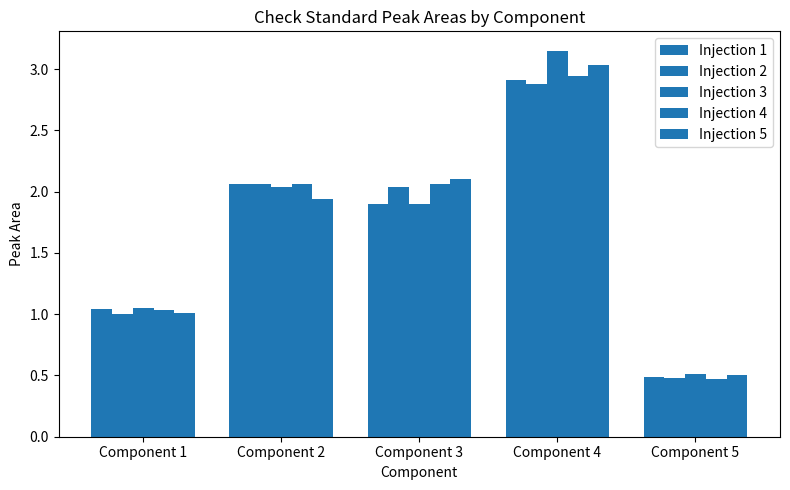

Reading left to right, list all the values displayed in this chart.

Injection 1: Component 1=1.0	Component 2=2.1	Component 3=1.9	Component 4=2.9	Component 5=0.5
Injection 2: Component 1=1.0	Component 2=2.1	Component 3=2.0	Component 4=2.9	Component 5=0.5
Injection 3: Component 1=1.1	Component 2=2.0	Component 3=1.9	Component 4=3.1	Component 5=0.5
Injection 4: Component 1=1.0	Component 2=2.1	Component 3=2.1	Component 4=2.9	Component 5=0.5
Injection 5: Component 1=1.0	Component 2=1.9	Component 3=2.1	Component 4=3.0	Component 5=0.5